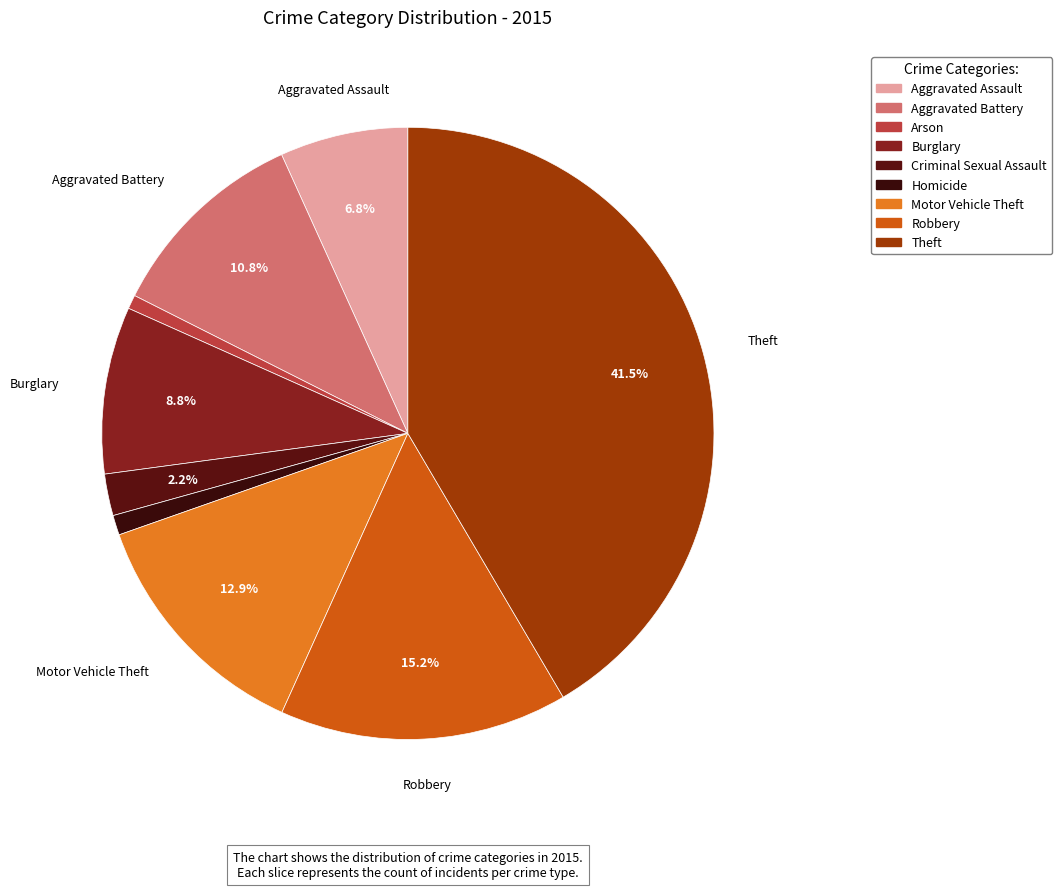

How many segments does this pie chart have?

9